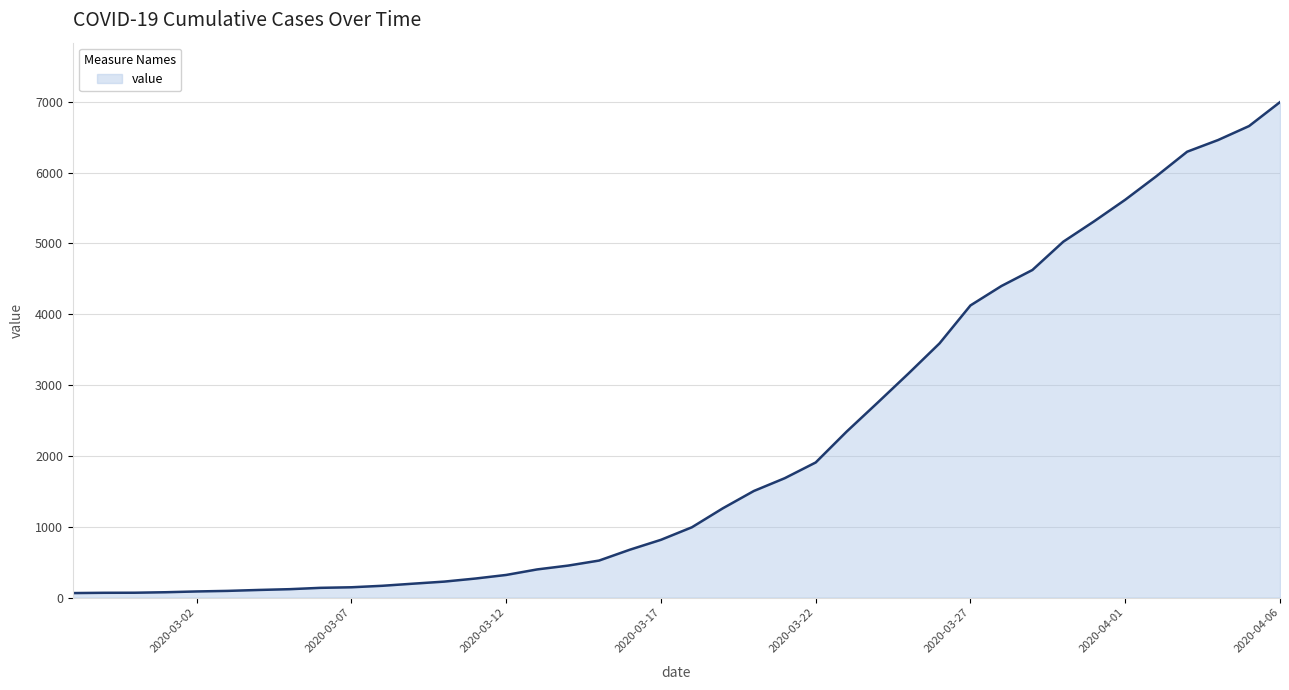

What is the greatest value displayed?

6995